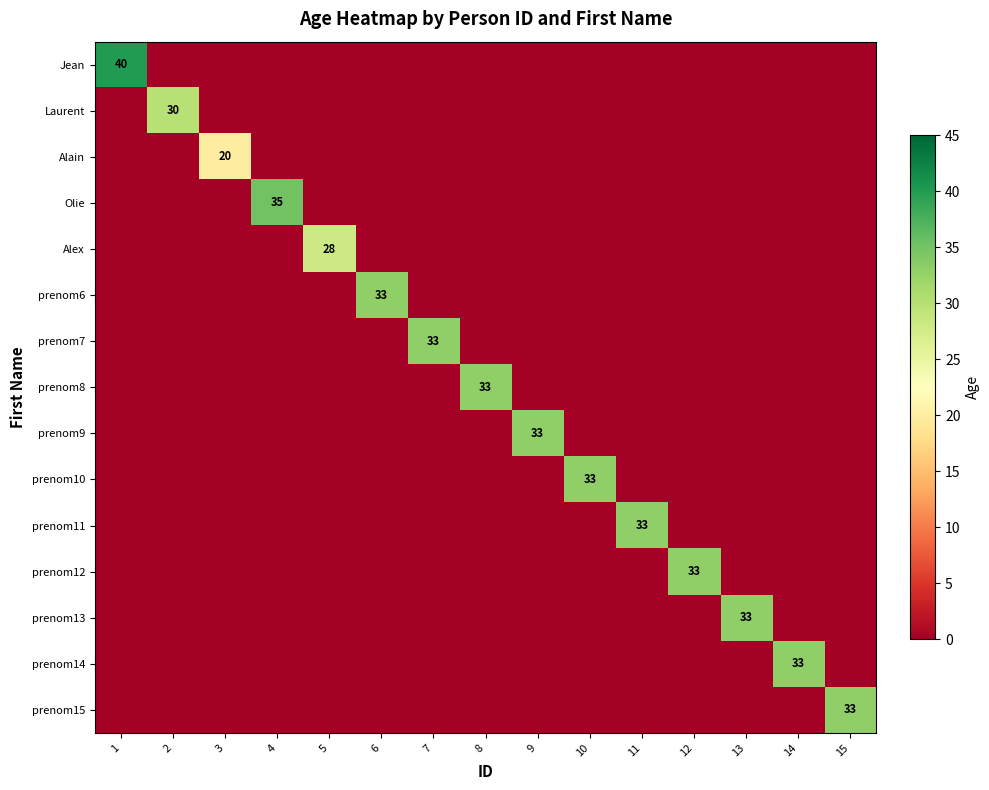

The prenom9 series shows 33 at 9. True or false?

True